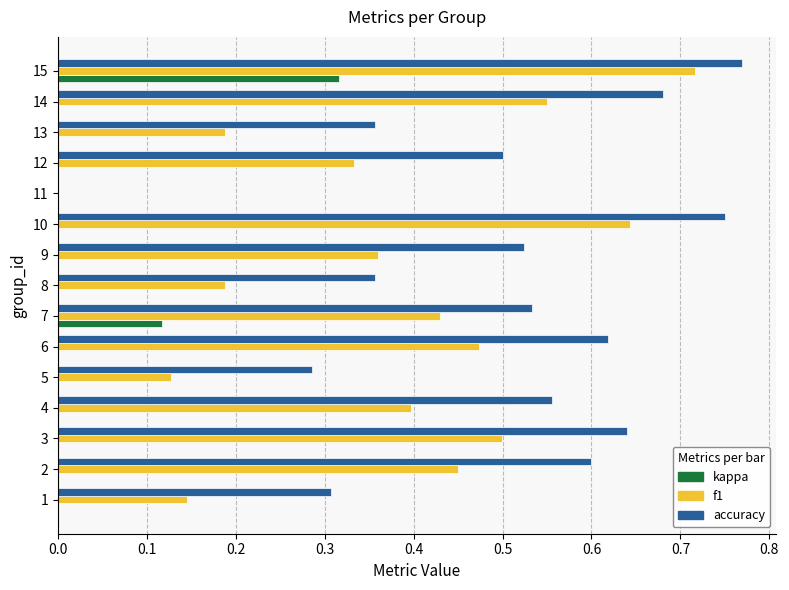

Which series has the largest total across all categories?

accuracy